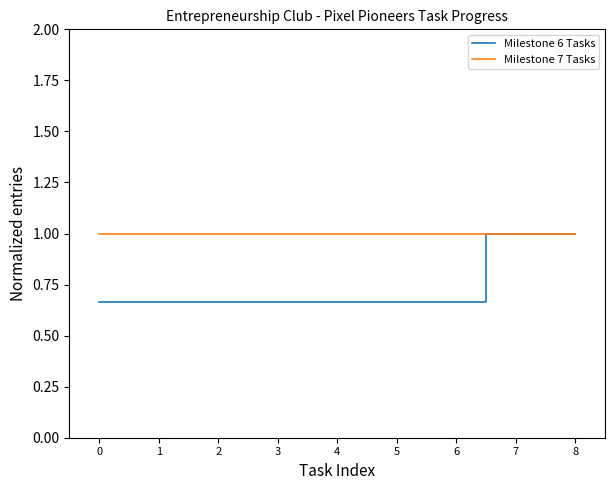

Which series has the widest spread of values?

Milestone 6 Tasks